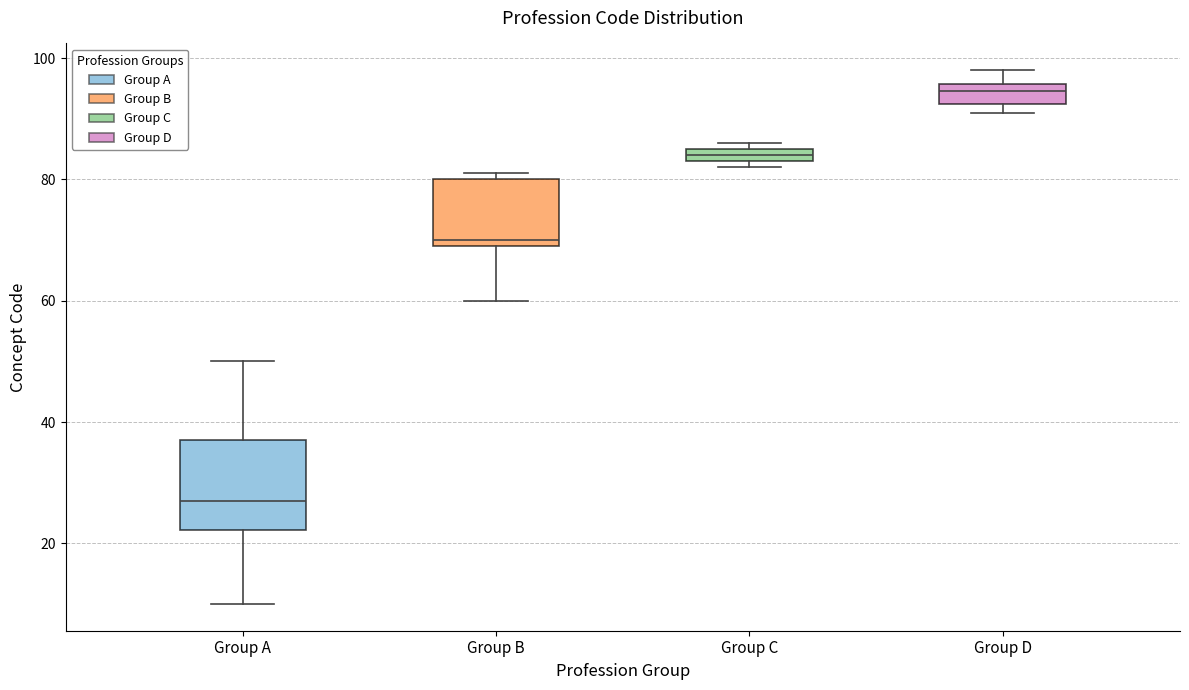

Which box has the highest median line?

Group D